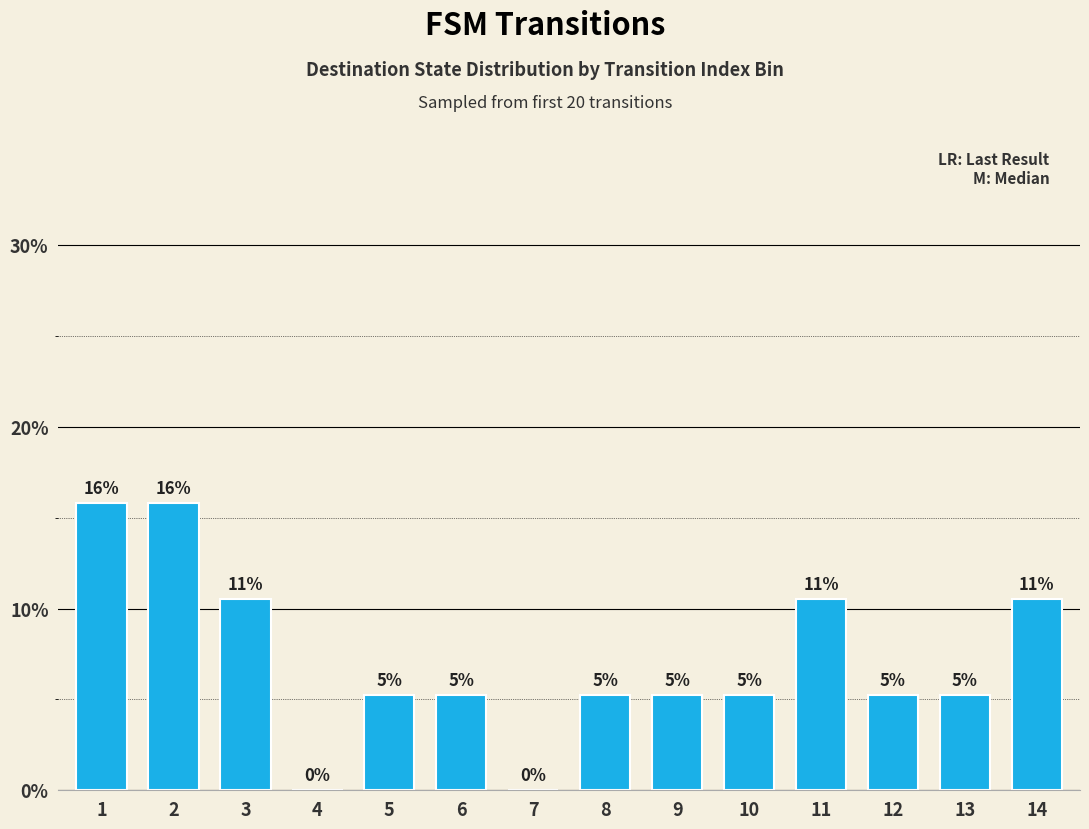

List the labels in order of value, largest first.

1, 2, 3, 11, 14, 5, 6, 8, 9, 10, 12, 13, 4, 7